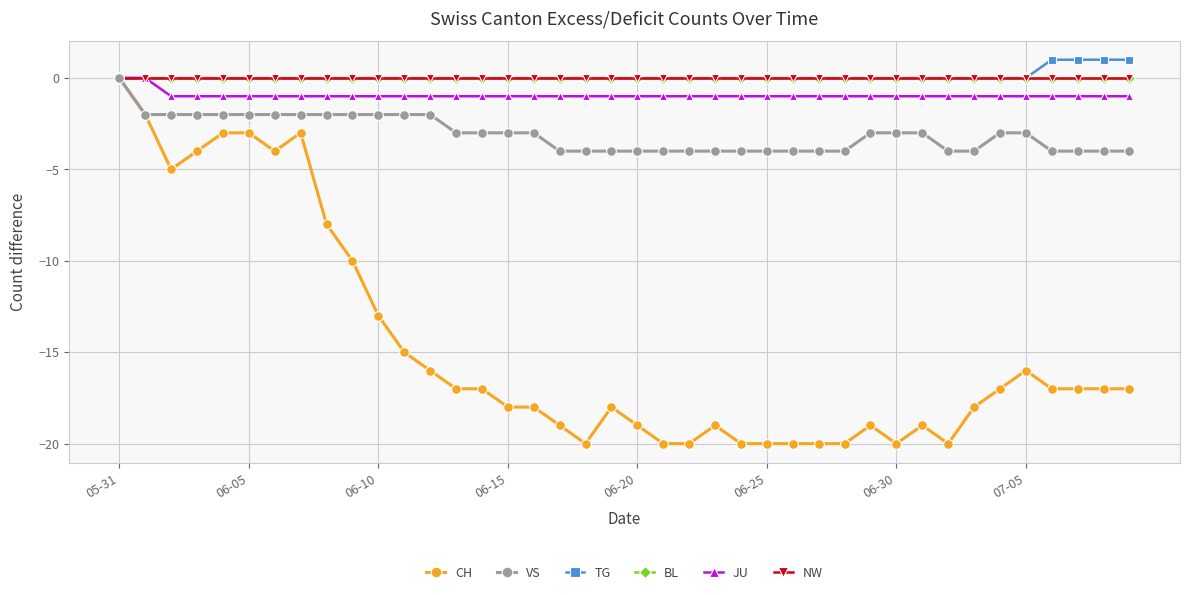

Is this an area chart (filled region under the line)?

No